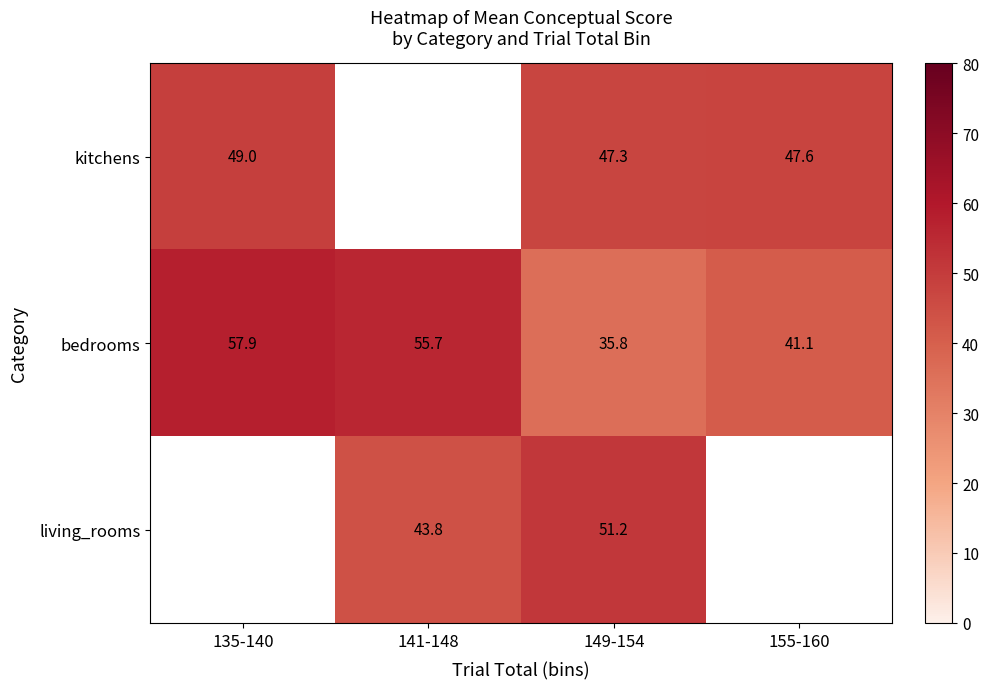

What is the difference between the bedrooms values at 149-154 and 141-148?

19.9